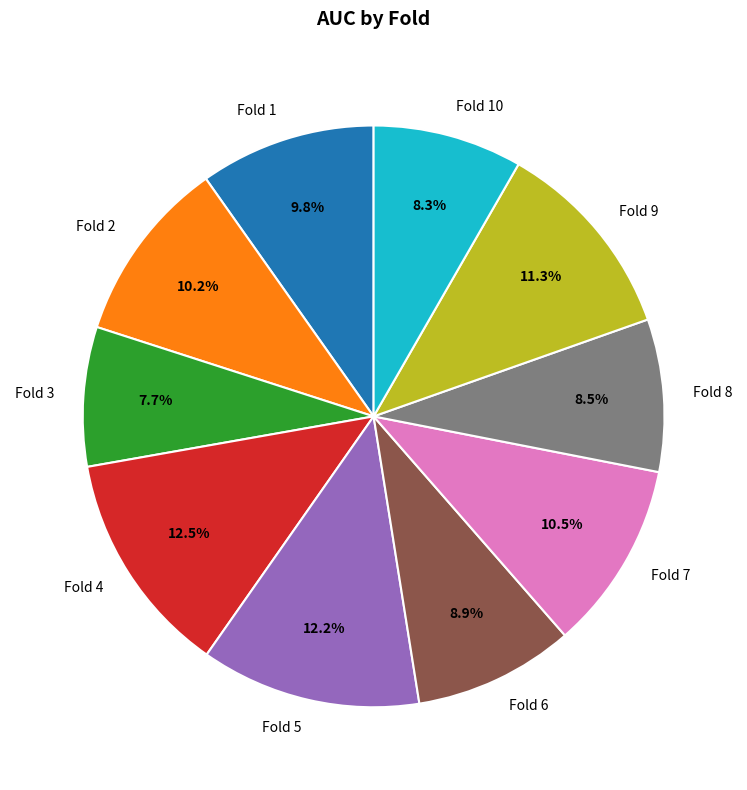

Does any single category account for the majority?

No